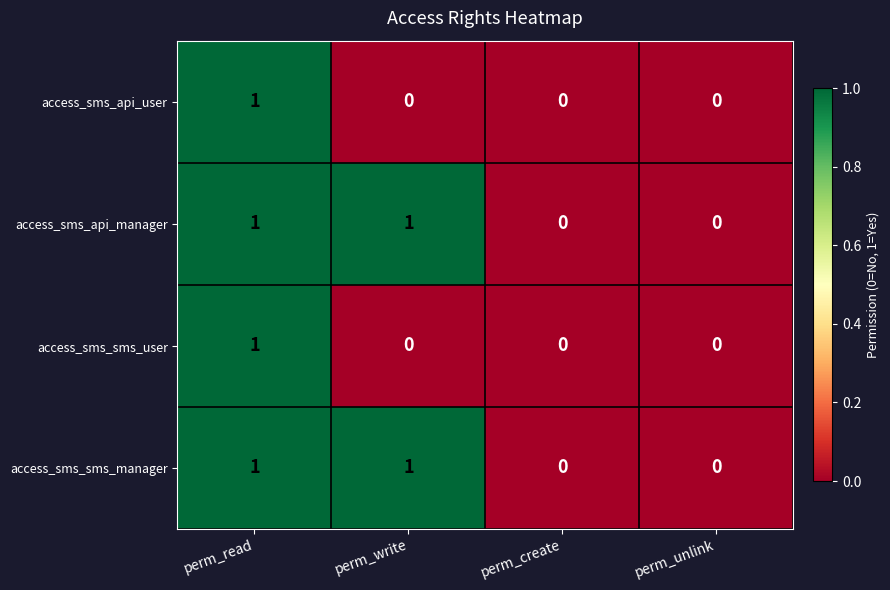

How many positive values does the access_sms_sms_manager series have?

2